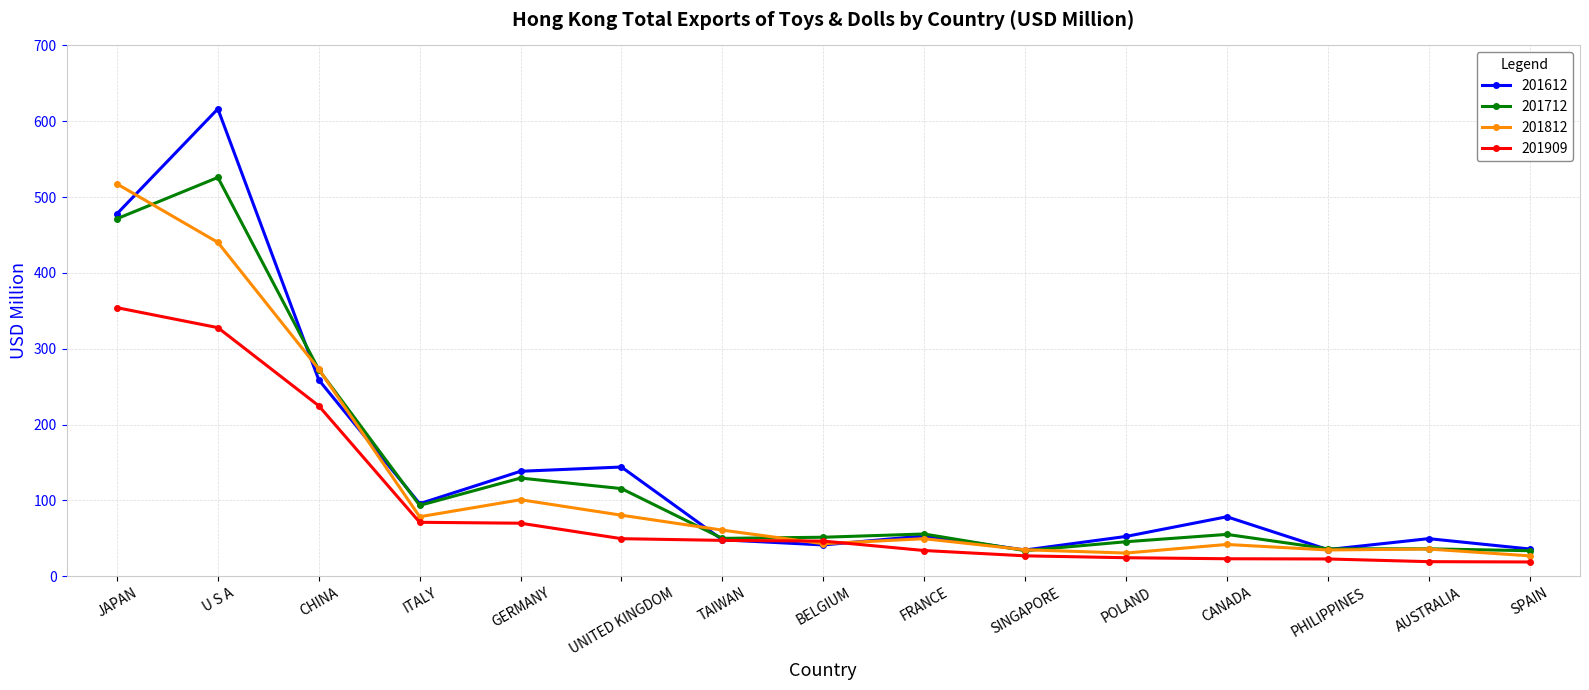

What is the label of the 2nd point from the right?

AUSTRALIA